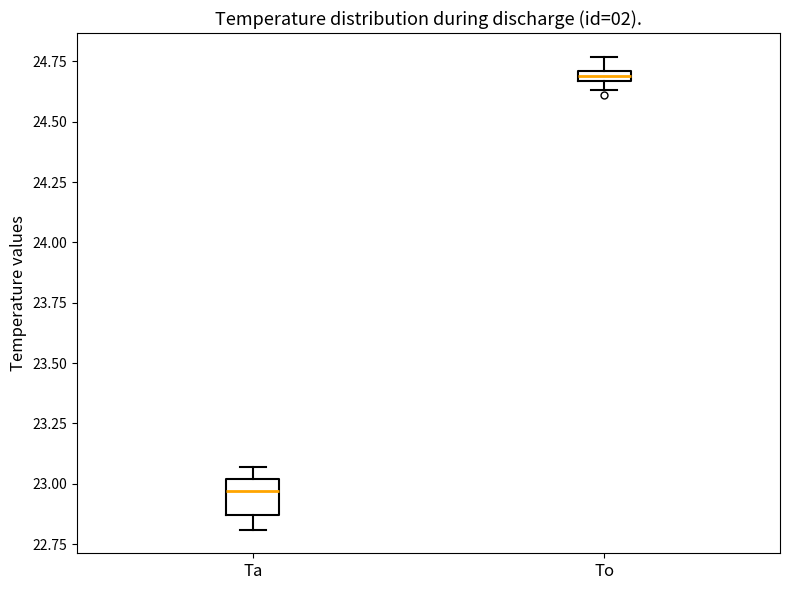

Where does the upper whisker of the box for To end on the y-axis? The values are not printed on the chart, so give them approximately, as read against the axis.

24.75